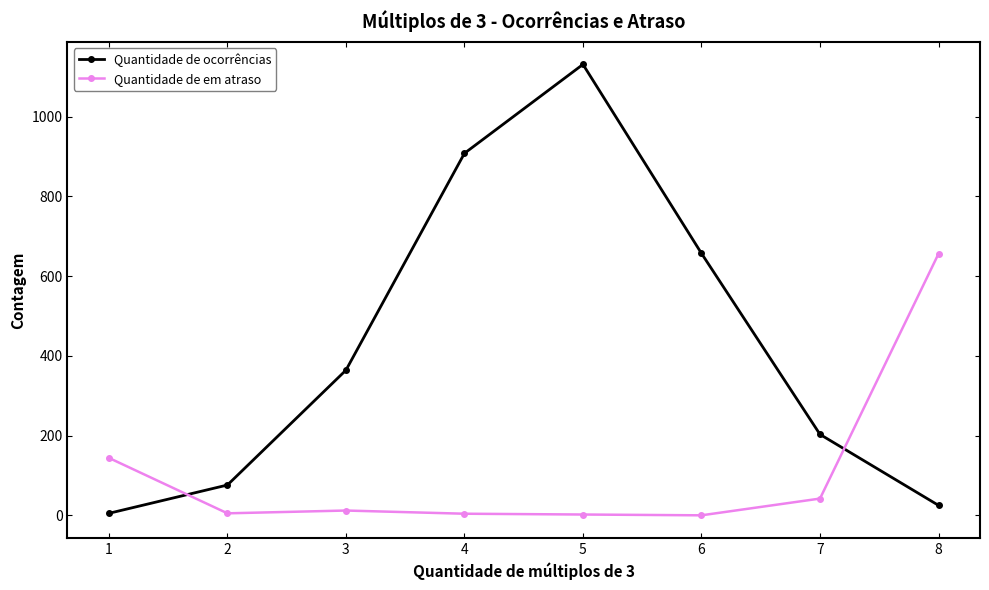

How many values in the Quantidade de em atraso series are below 12?

4